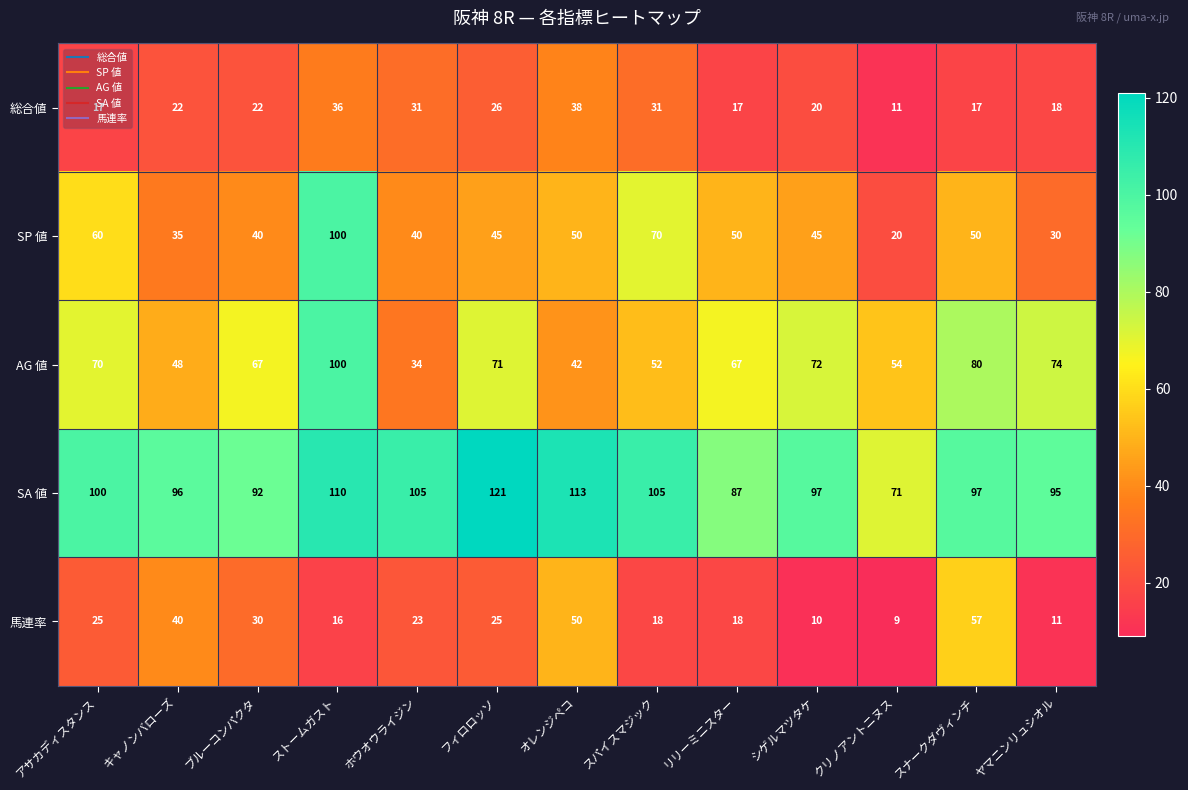

What is the difference between the second highest and second lowest values in the 馬連率 series?

40